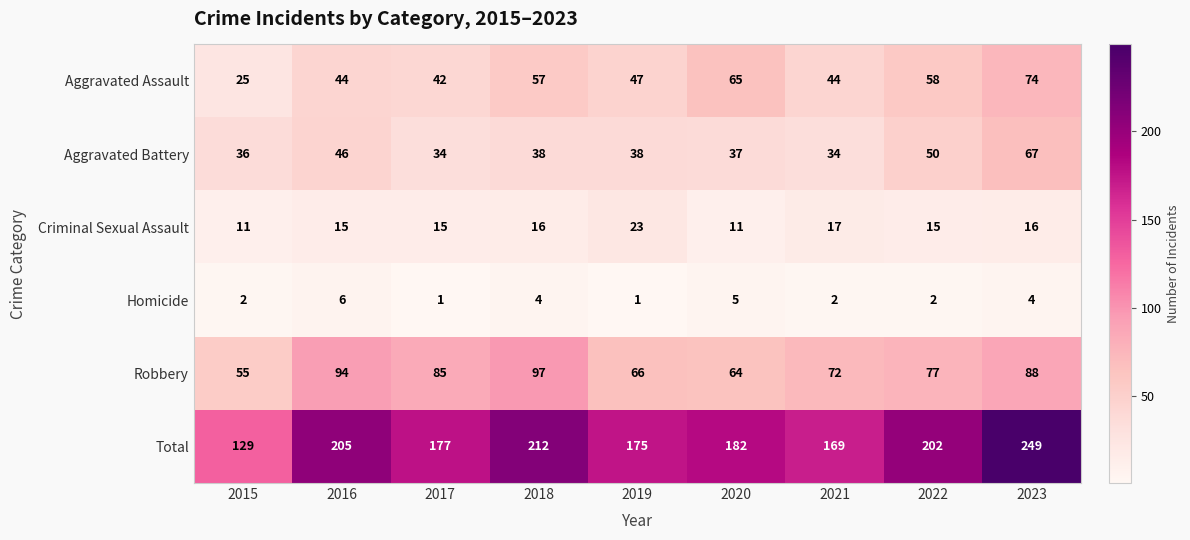

Is the value of Homicide at 2019 greater than the value of Robbery at 2023?

No